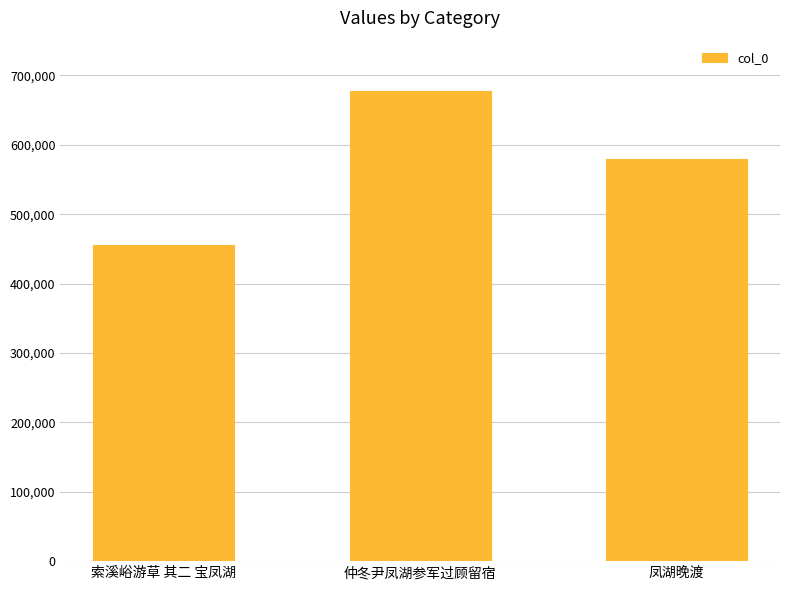

What position from the left is 仲冬尹凤湖参军过顾留宿?

2